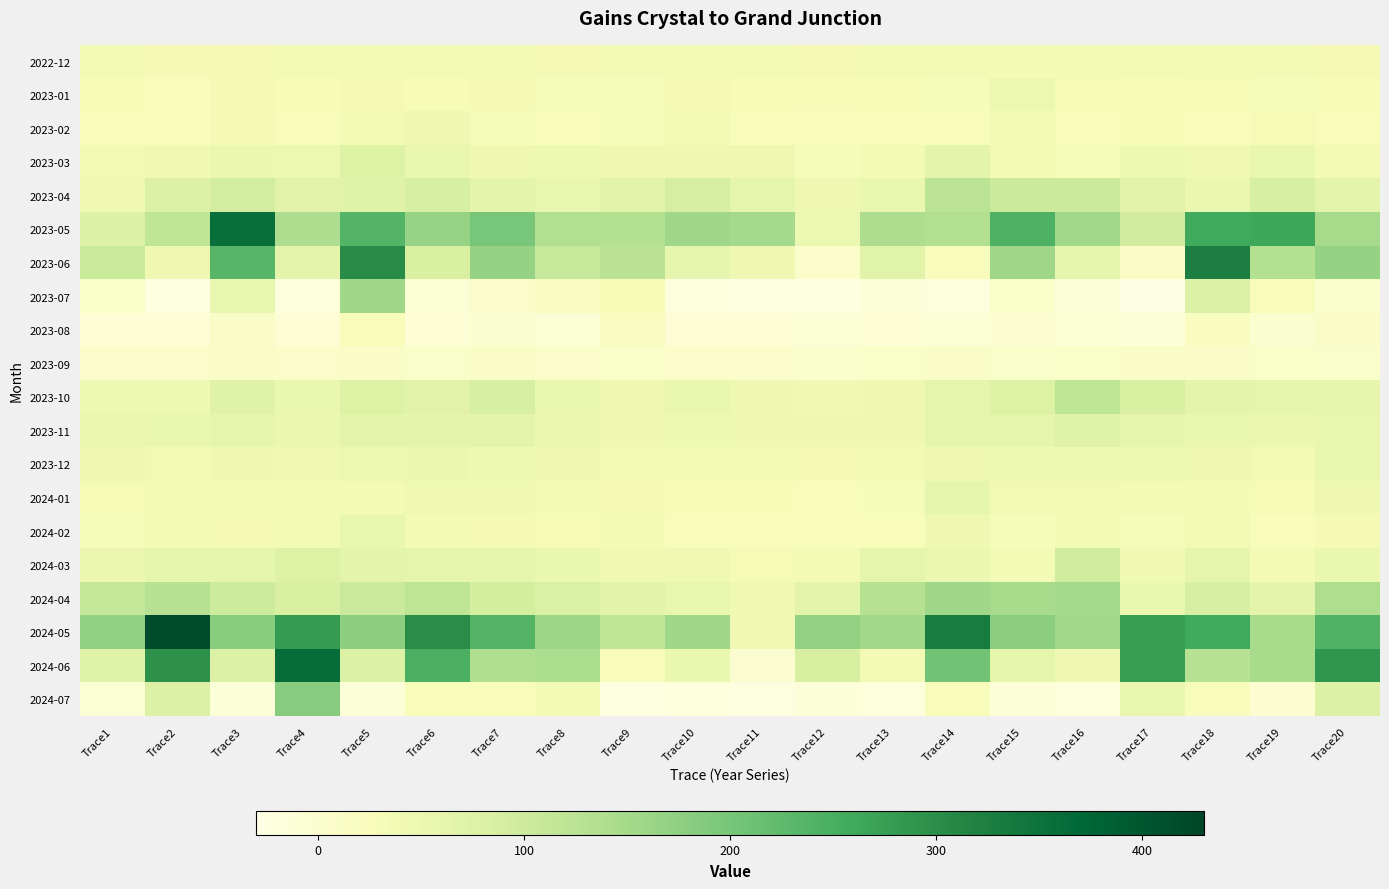

What is the greatest value displayed?

419.0